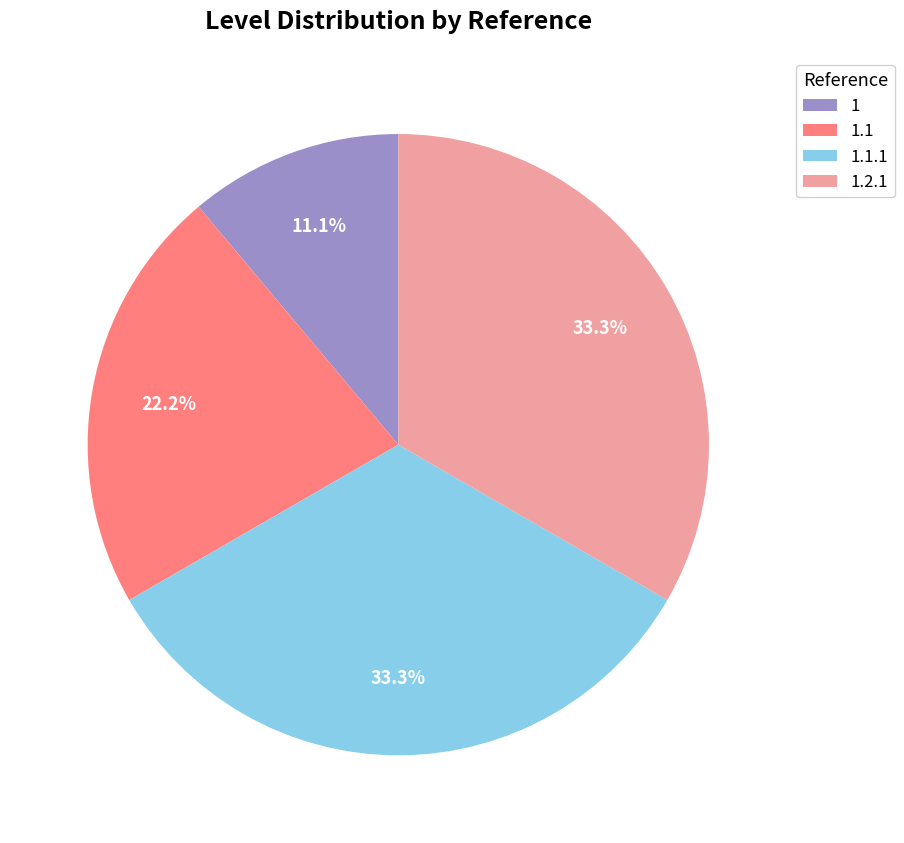

Is there any slice that represents more than half of the pie?

No